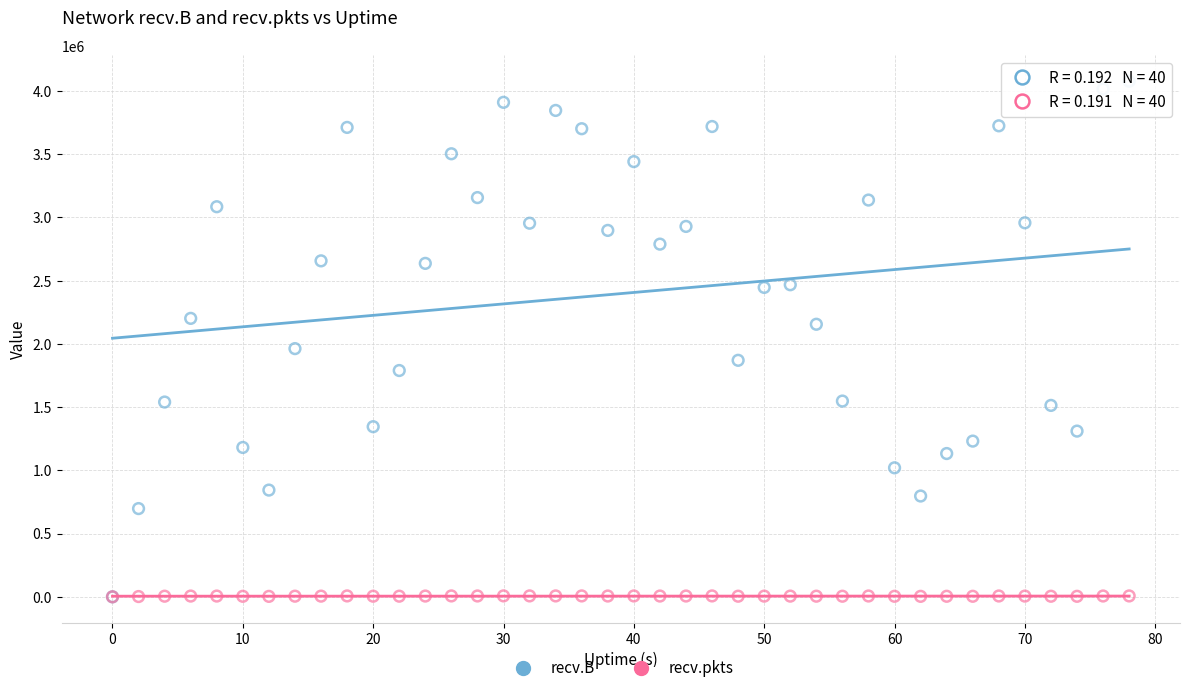

Which series has the widest spread of Y values?

recv.B